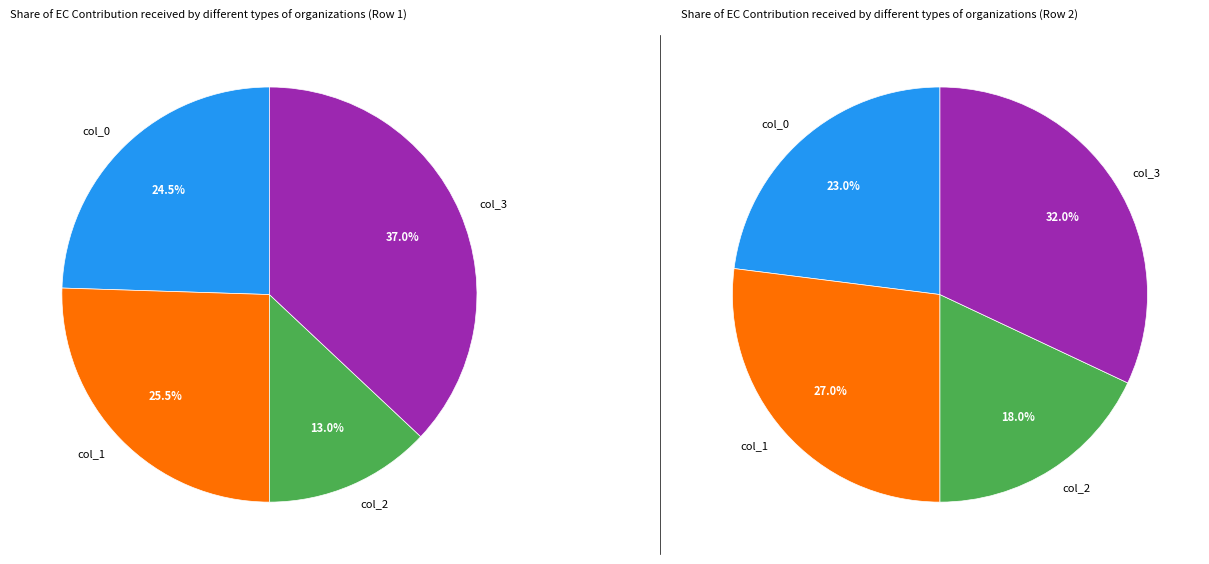

Do col_3 and col_0 together represent more than half of the pie?

Yes